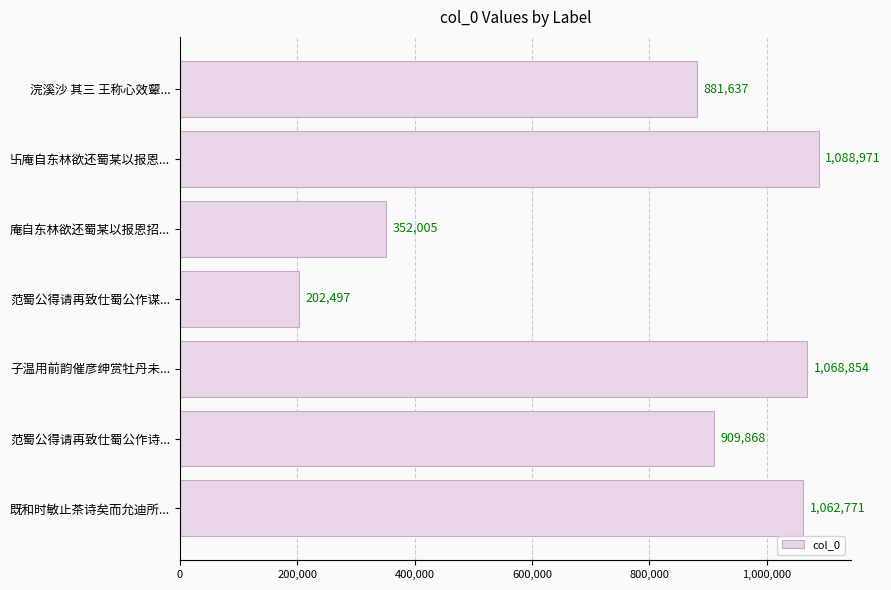

Rank the categories by value from lowest to highest.

范蜀公得请再致仕蜀公作谋..., 庵自东林欲还蜀某以报恩招..., 浣溪沙 其三 王称心效颦..., 范蜀公得请再致仕蜀公作诗..., 既和时敏止茶诗矣而允迪所..., 子温用前韵催彦绅赏牡丹未..., 卐庵自东林欲还蜀某以报恩...